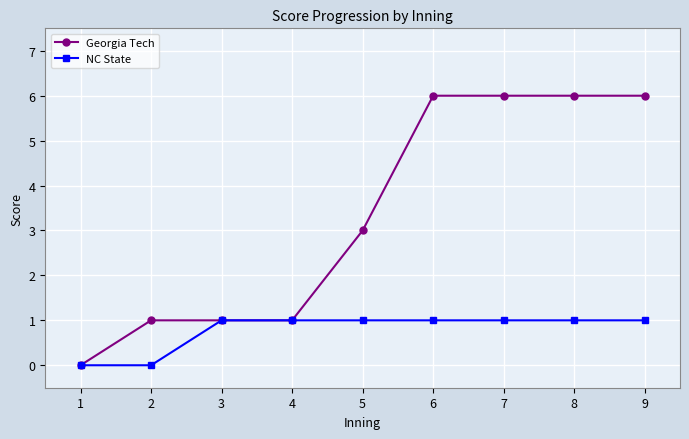

What is the highest value of the Georgia Tech series?

6